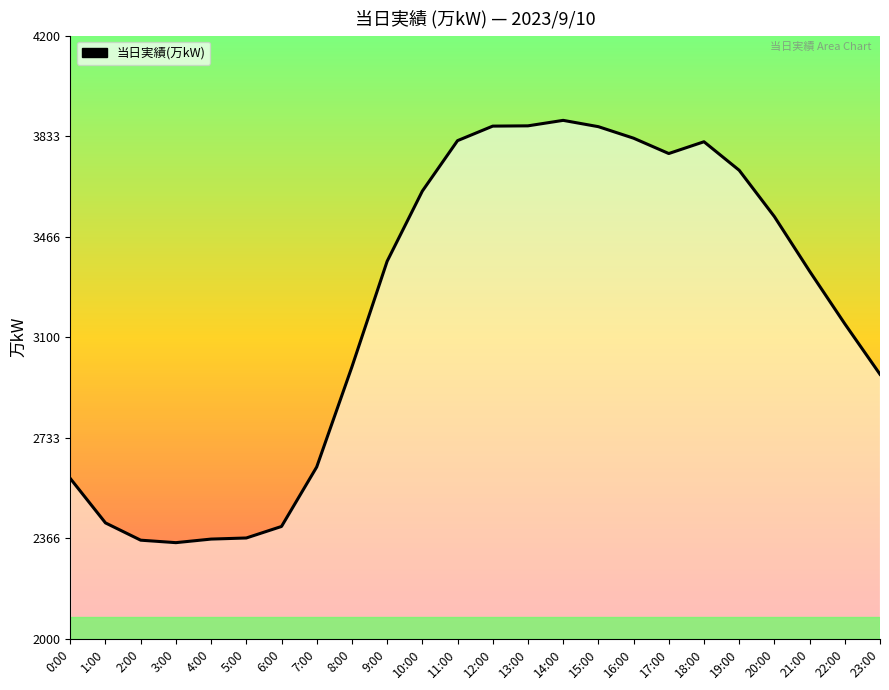

What is the minimum value shown in the chart?

2351